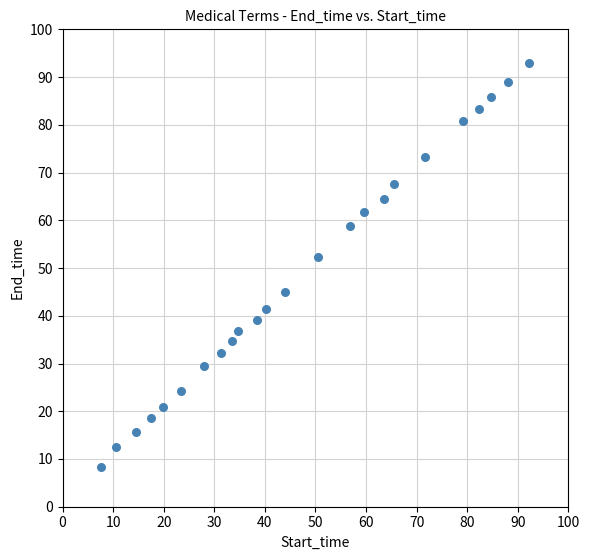

What is the range of Y values (max minus min)?

84.6